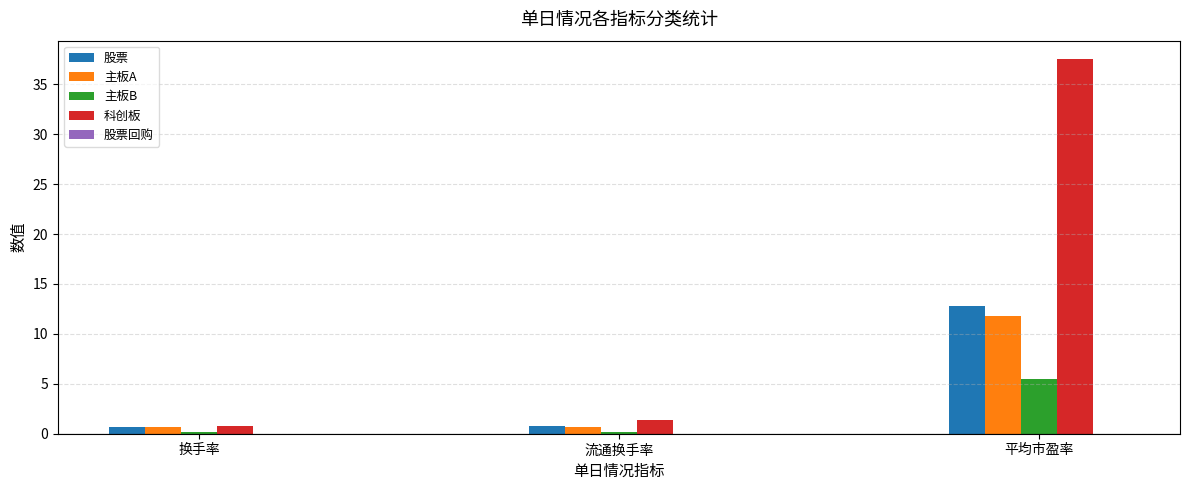

What is the average value of the 股票 series?

4.7